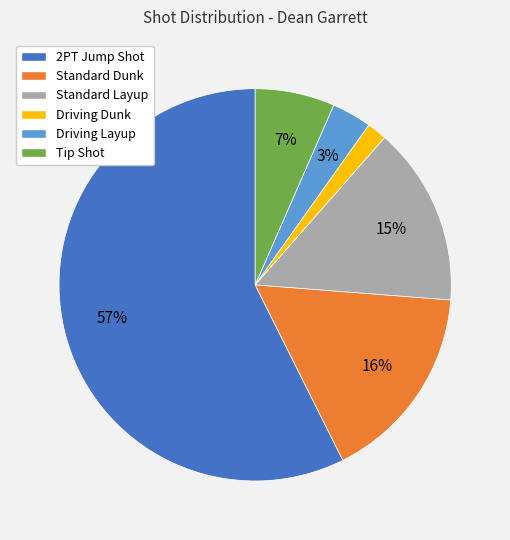

Does 2PT Jump Shot represent more than half of the total?

Yes